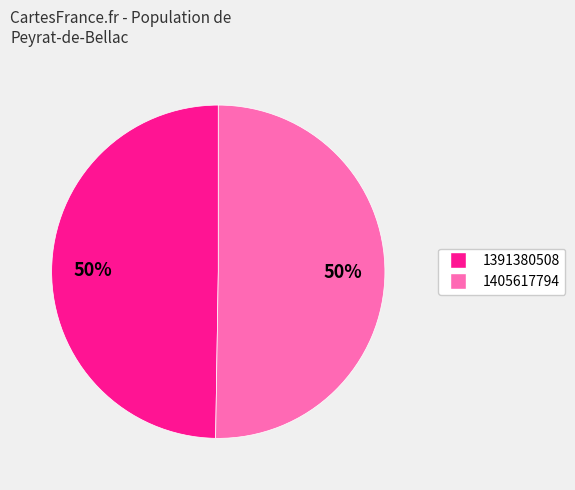

What is the ratio of the value at 1391380508 to the value at 1405617794?

1.0